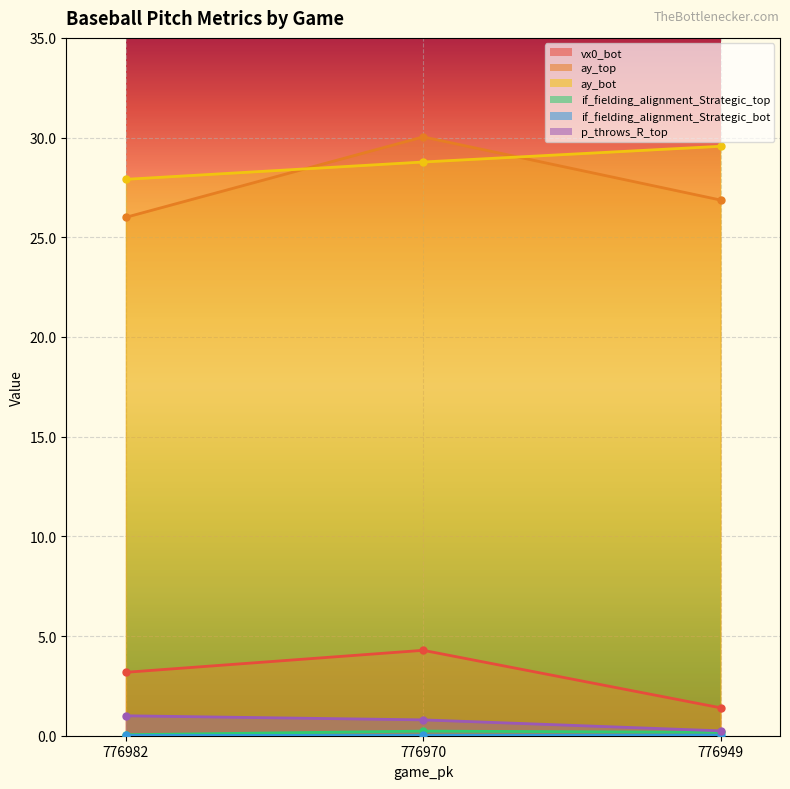

At which category is the sum across all series the highest?

776970